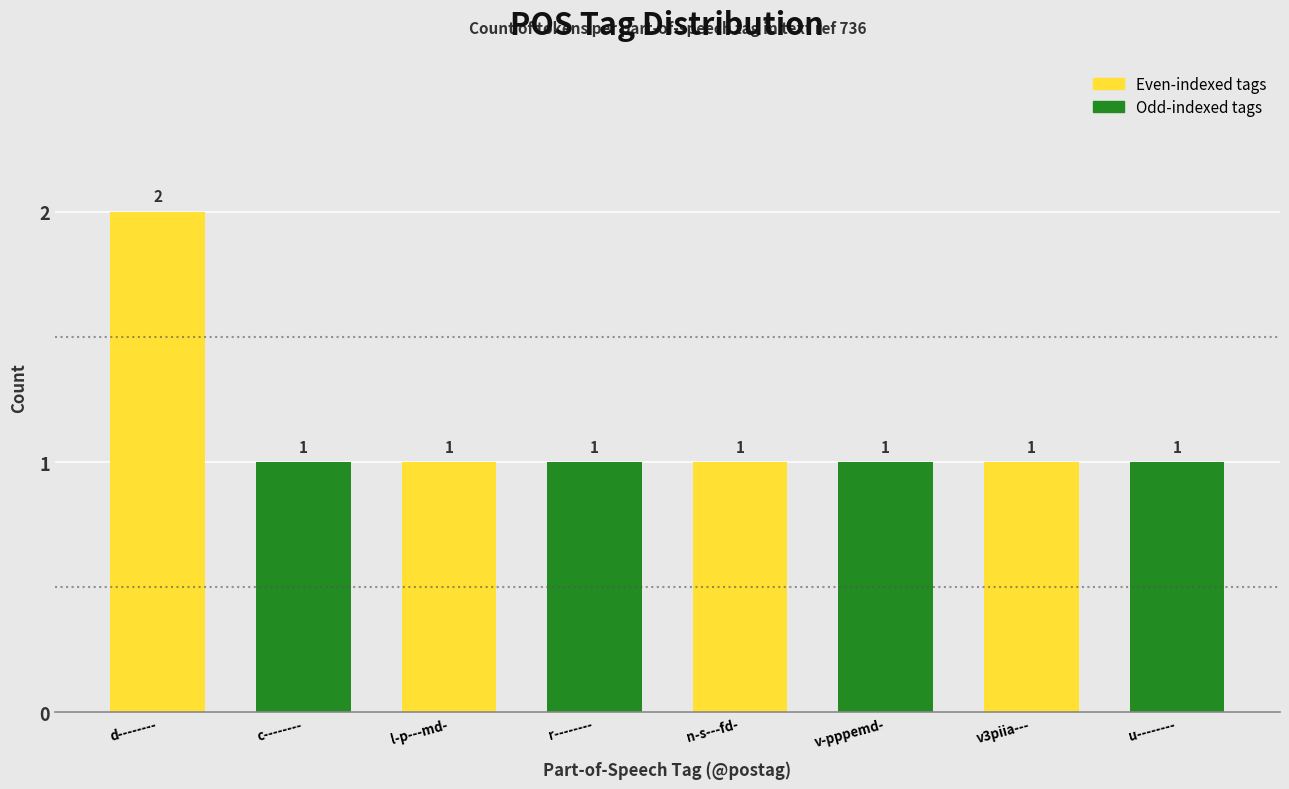

How many values exceed 1?

1